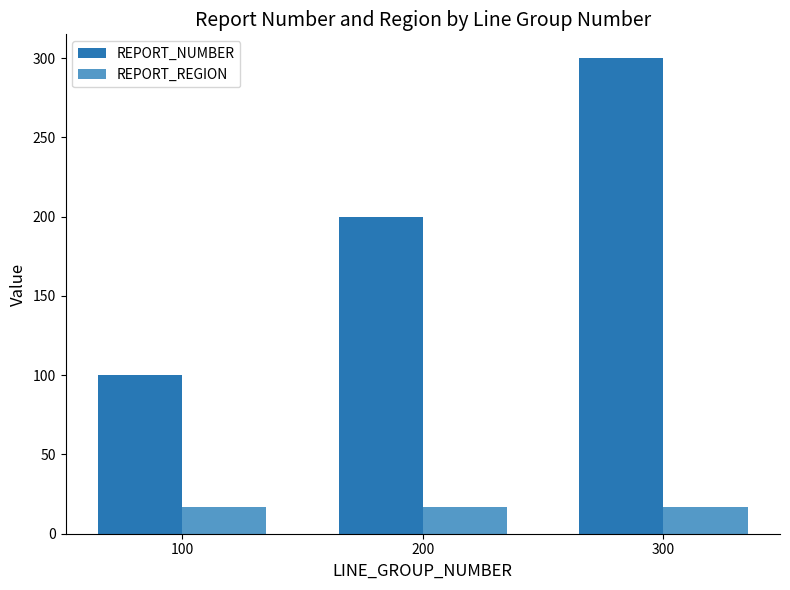

Is it true that REPORT_REGION equals 17 at 300?

True